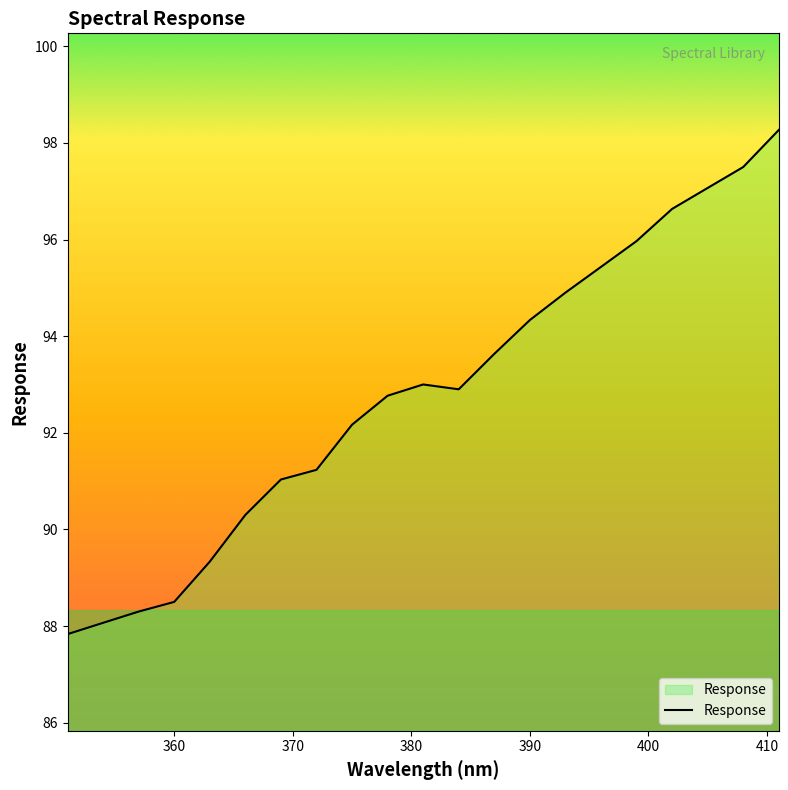

What is the maximum value shown in the chart?

98.3